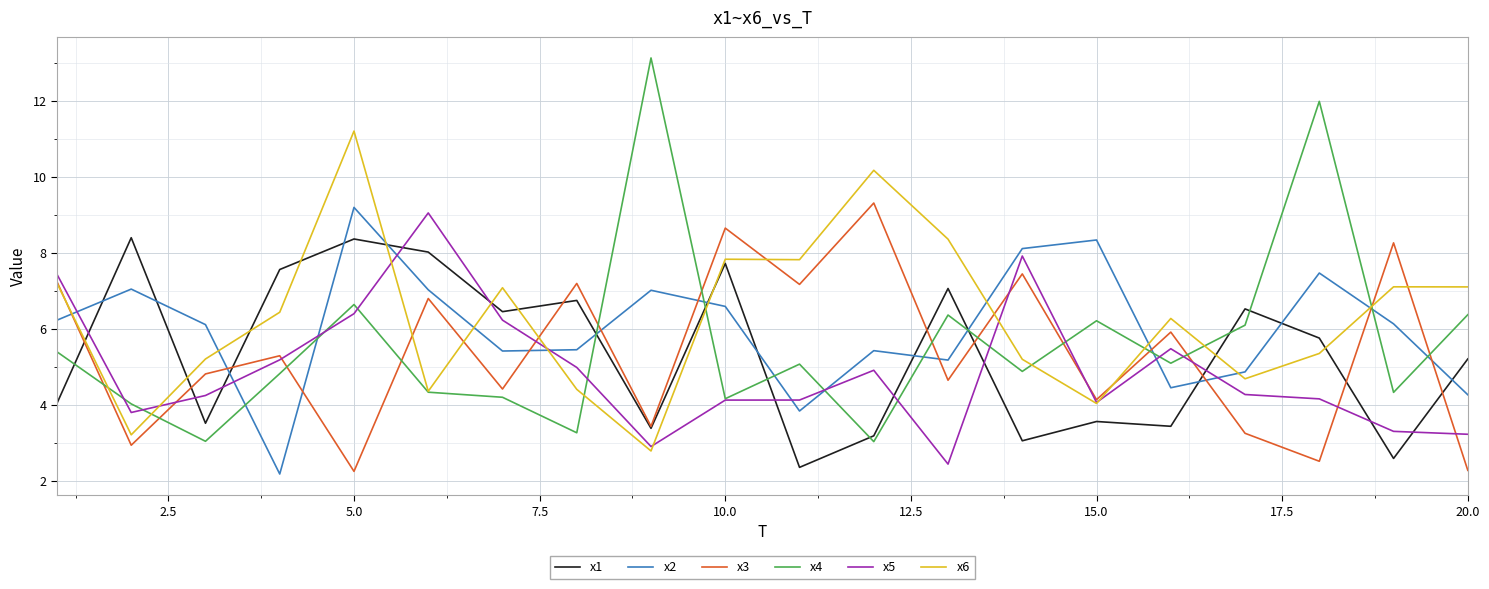

How many series are shown in this chart?

6